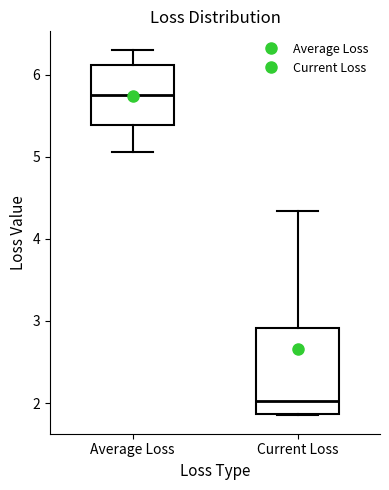

Reading left to right, read every box against the y-axis: the position of its median line, the range the box covers, and the ends of its whiskers. The values are not printed on the chart, so give them approximately, as read against the axis.

Average Loss: median 5.7, box 5.4 to 6.1, whiskers 5.1 to 6.3
Current Loss: median 2.0, box 1.9 to 2.9, whiskers 1.8 to 4.3